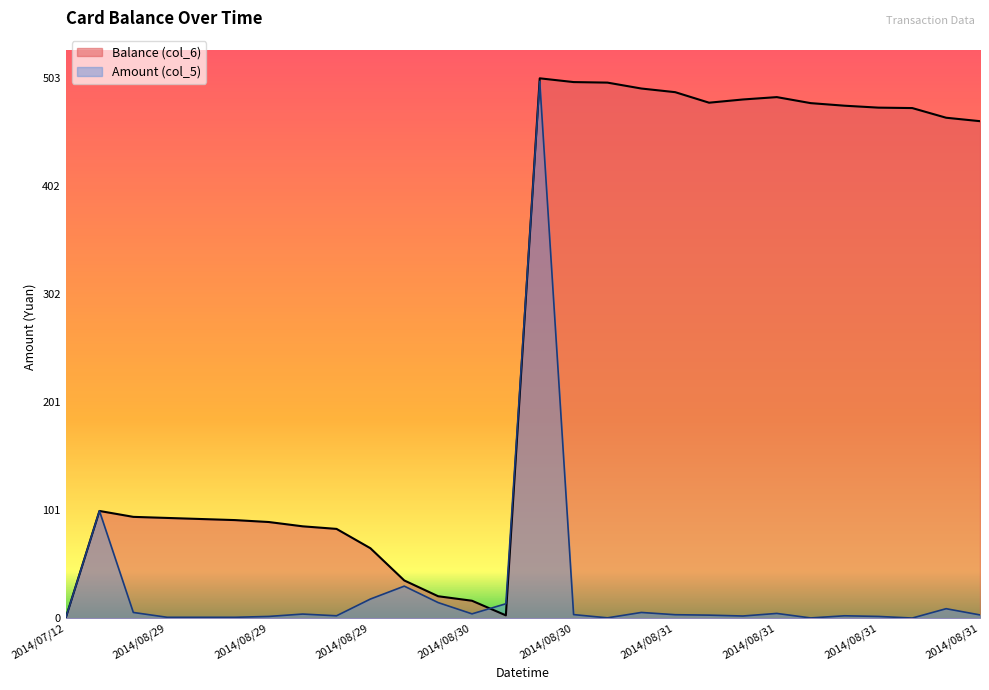

How many intersections are there between Balance (col_6) and Amount (col_5)?

2